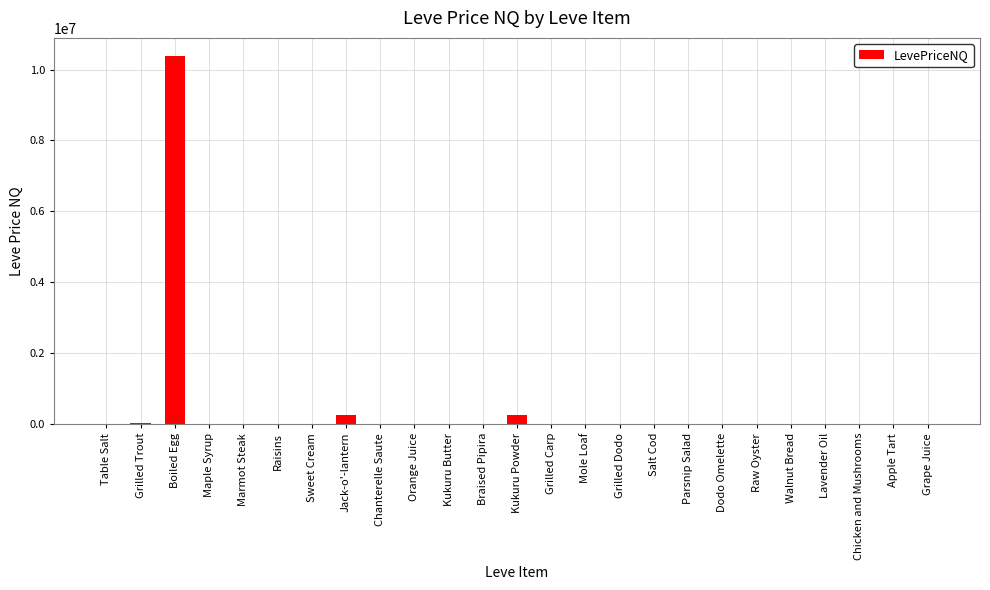

Count the number of values greater than 647.

13